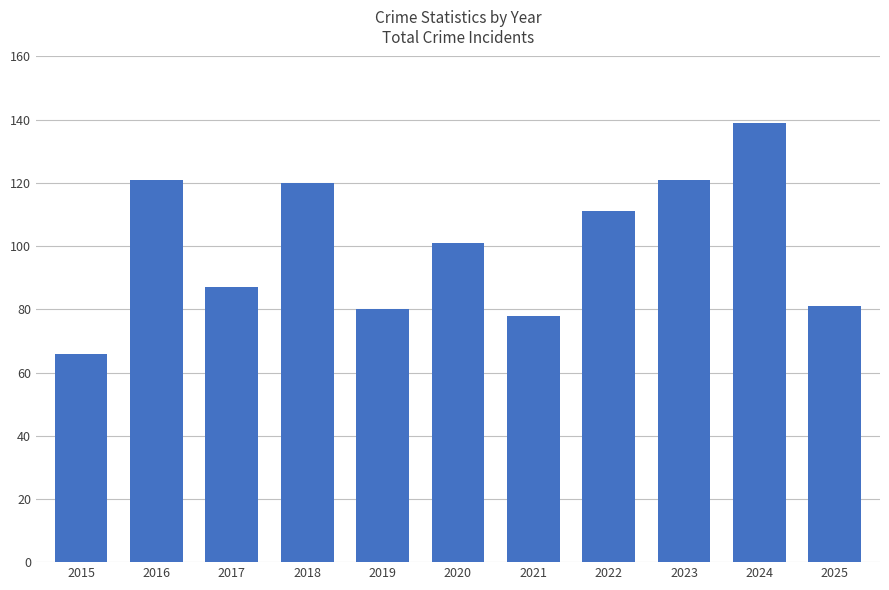

What is the change in value from 2018 to 2024?

+19